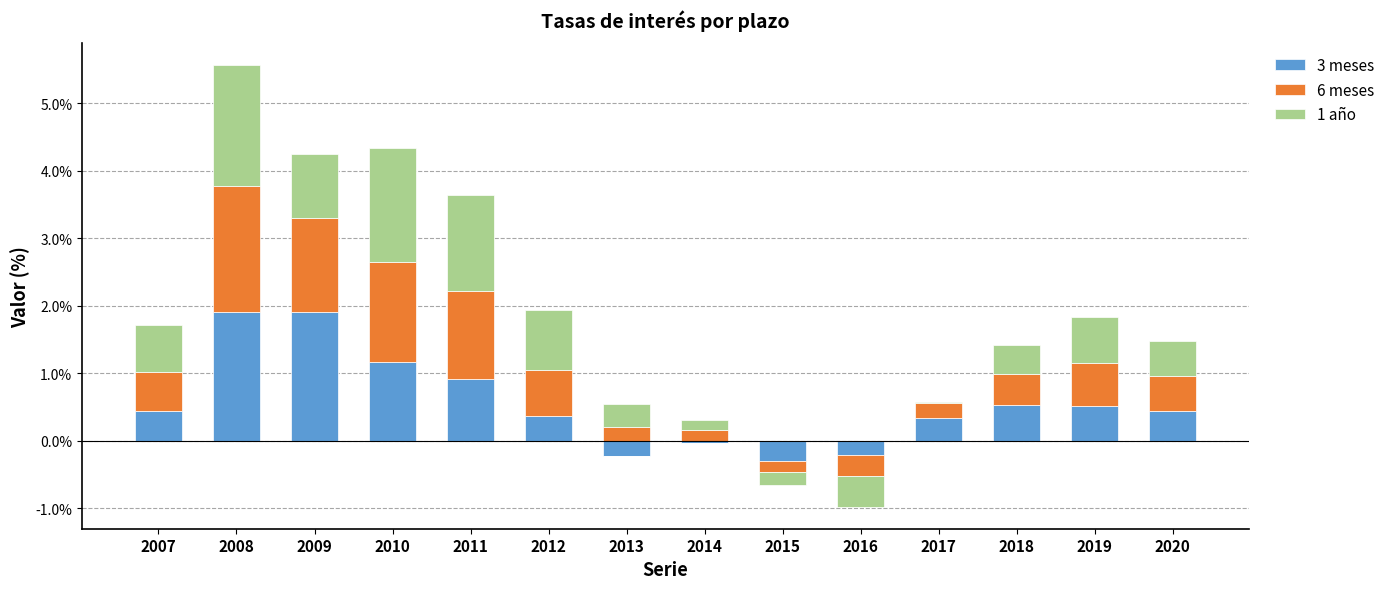

What is the maximum value for 3 meses?

1.9